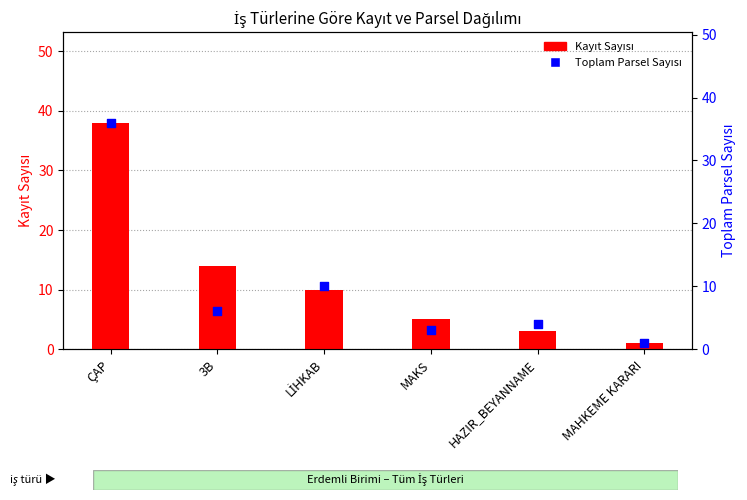

What are all the series names shown in the legend?

Kayıt Sayısı, Toplam Parsel Sayısı